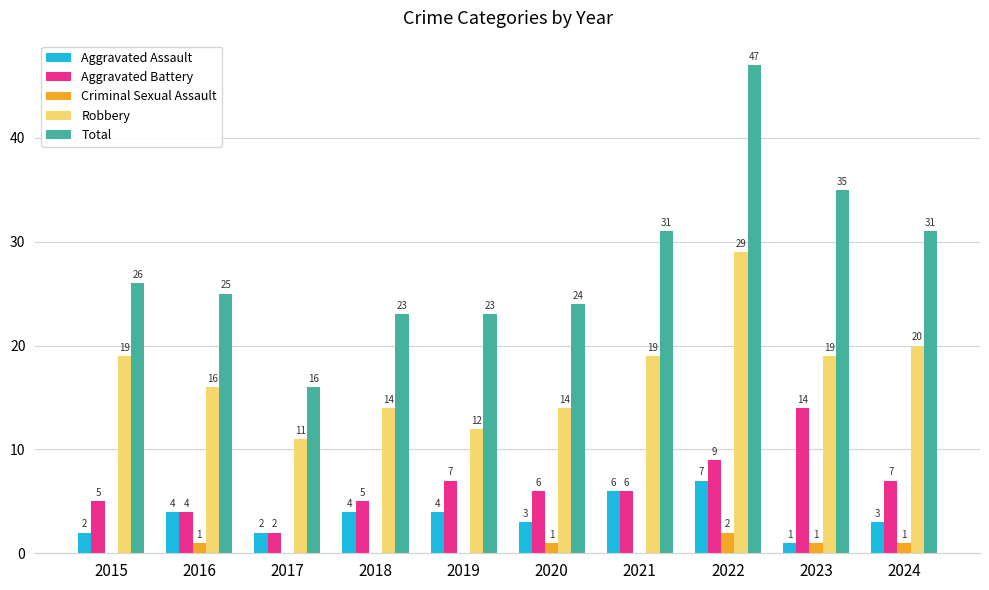

How many groups of bars are there?

10